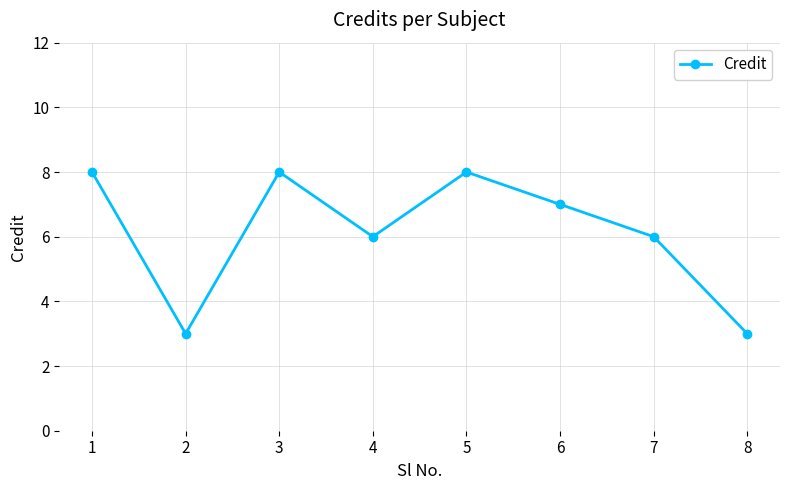

Count the values in the range 6 to 8.

6